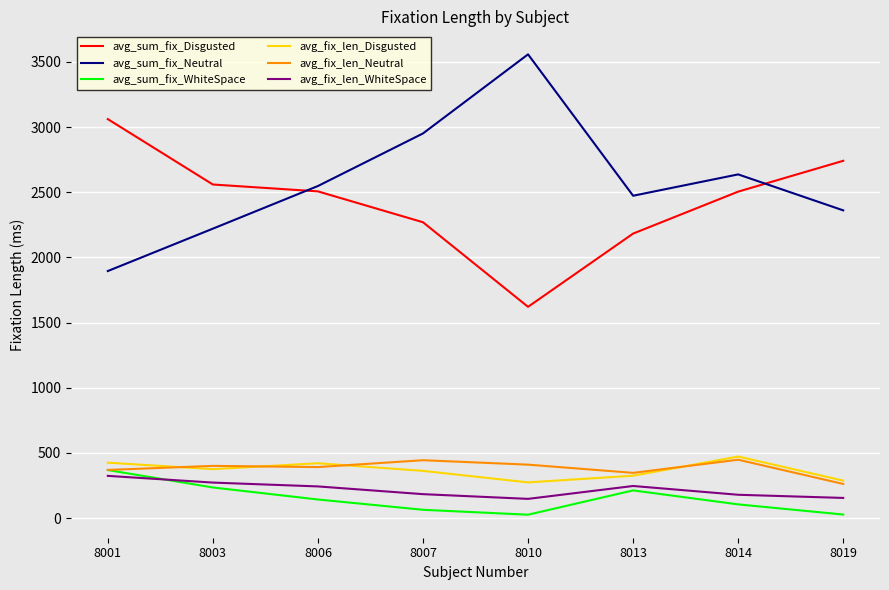

True or false: avg_fix_len_Disgusted has a value of 361.6 at 8007.

True